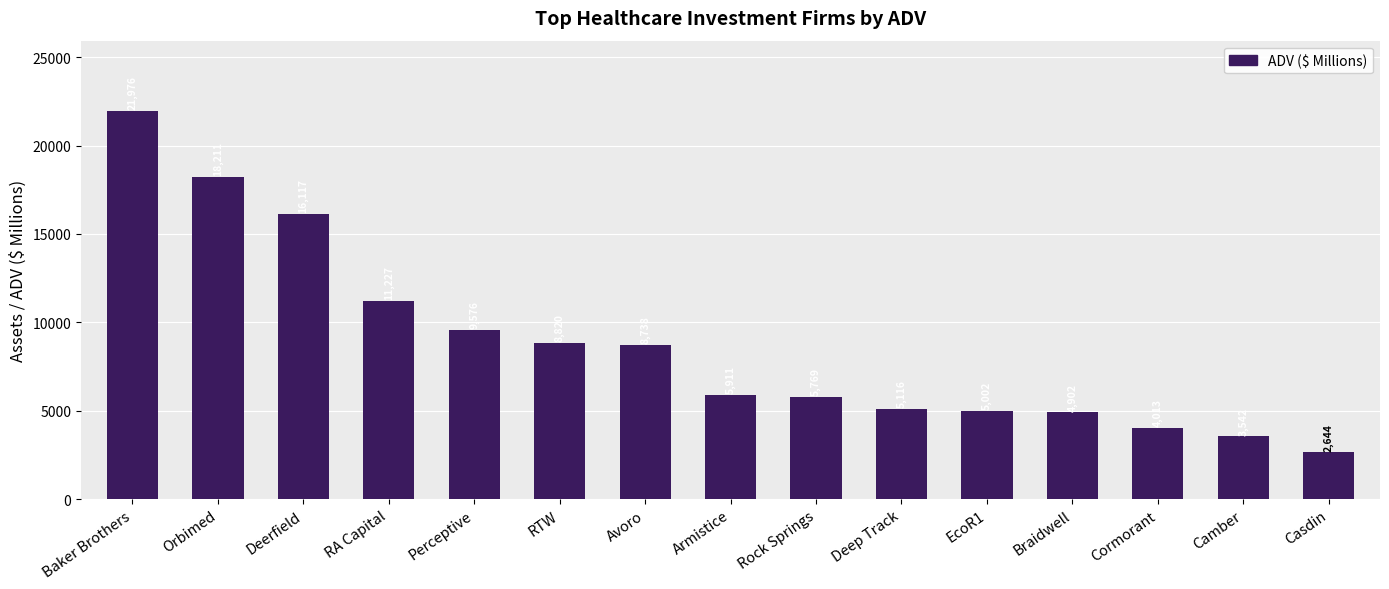

How many bars are there in total?

15